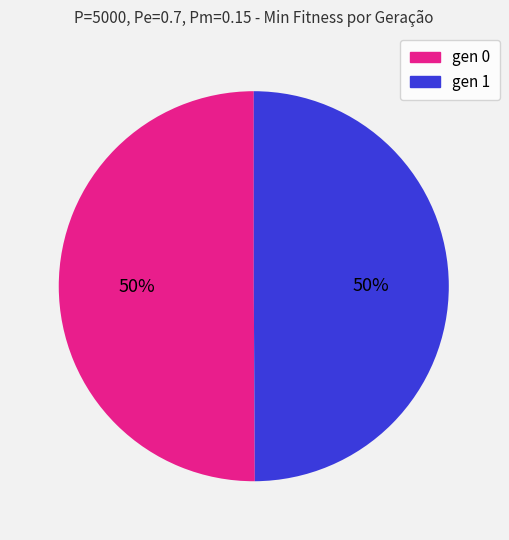

To the nearest percent, what is the average slice percentage?

50%